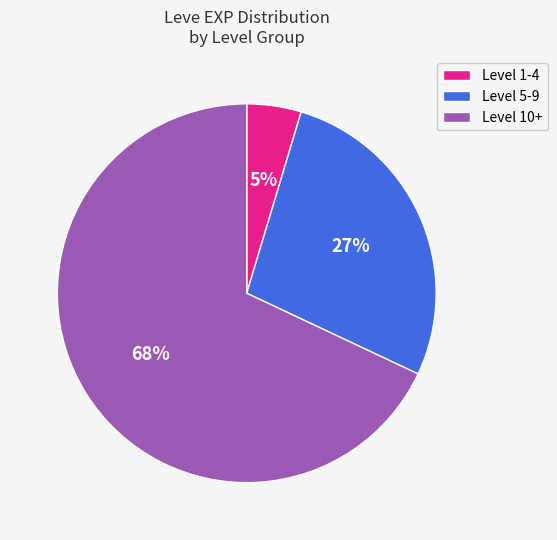

Is there a majority slice in this chart?

Yes